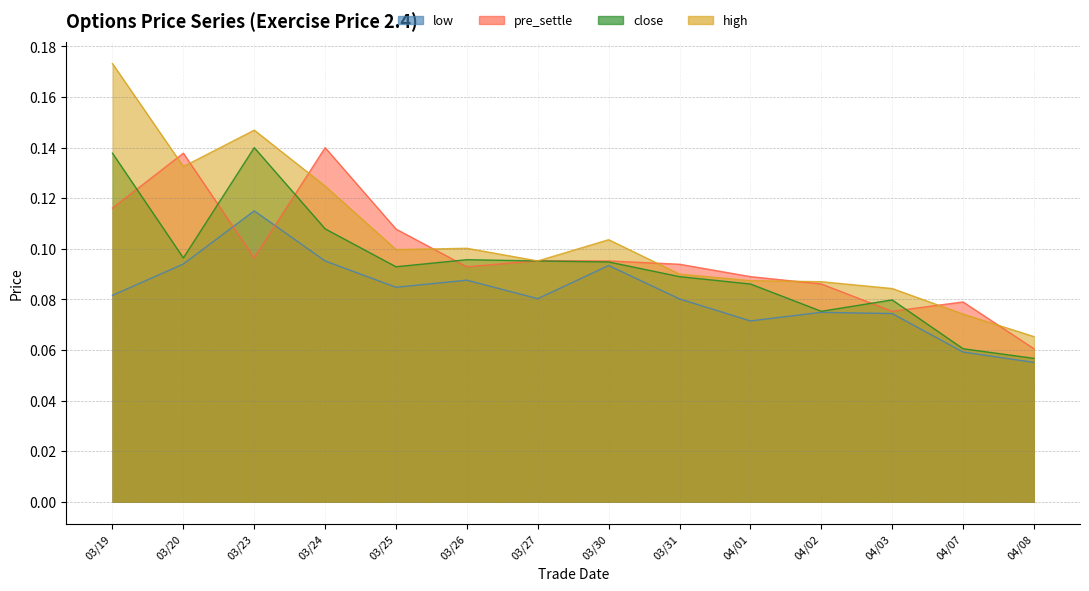

At which category does low reach its first local valley?

03/25